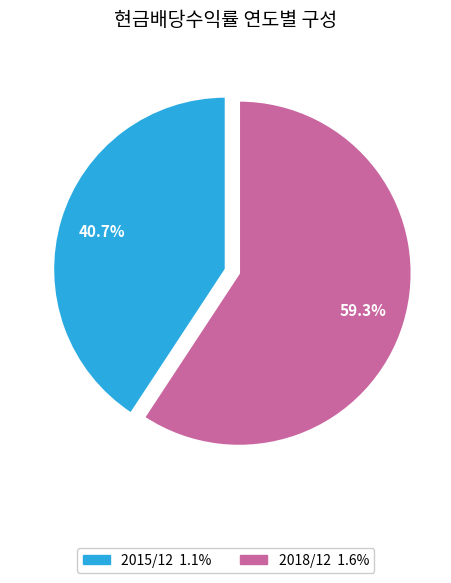

Count the number of slices in the pie.

2